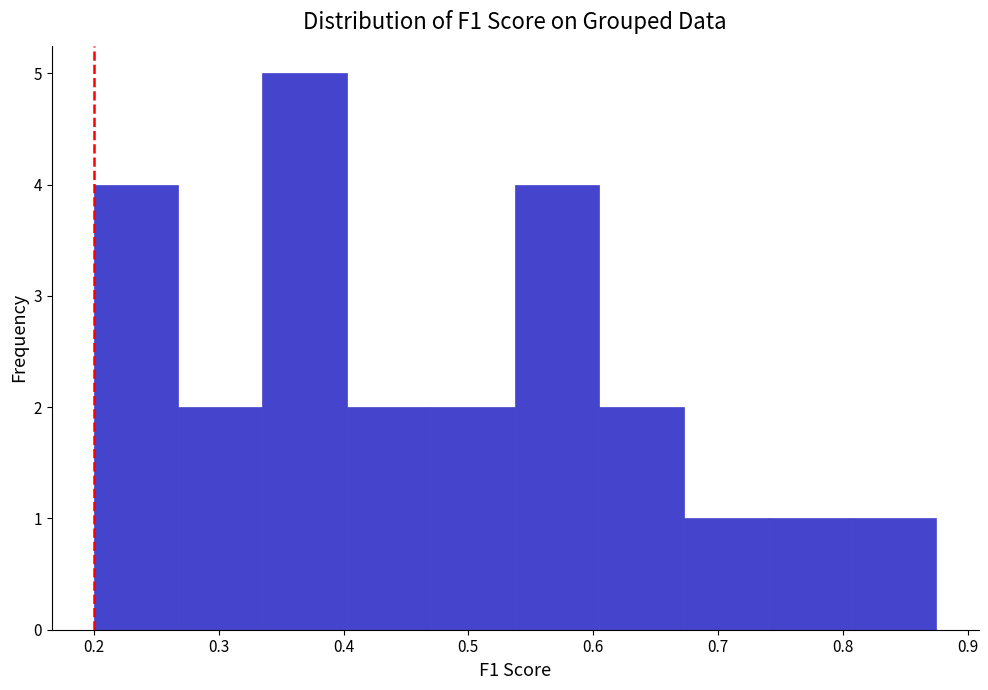

Reading left to right, transcribe this chart: for each bar, give the range it covers on the x-axis and its height. Neither the bar edges nor the heights are printed on the chart, so give them approximately, as read against the axes.

0.20 to 0.27: 4
0.27 to 0.34: 2
0.34 to 0.40: 5
0.40 to 0.47: 2
0.47 to 0.54: 2
0.54 to 0.61: 4
0.61 to 0.67: 2
0.67 to 0.74: 1
0.74 to 0.81: 1
0.81 to 0.88: 1